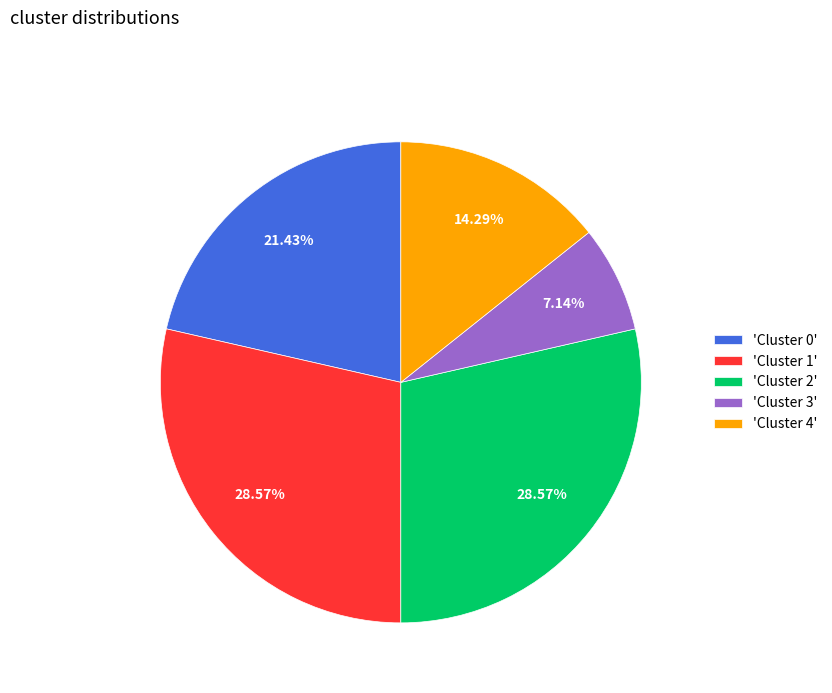

Do 'Cluster 1' and 'Cluster 4' together represent more than half of the pie?

No